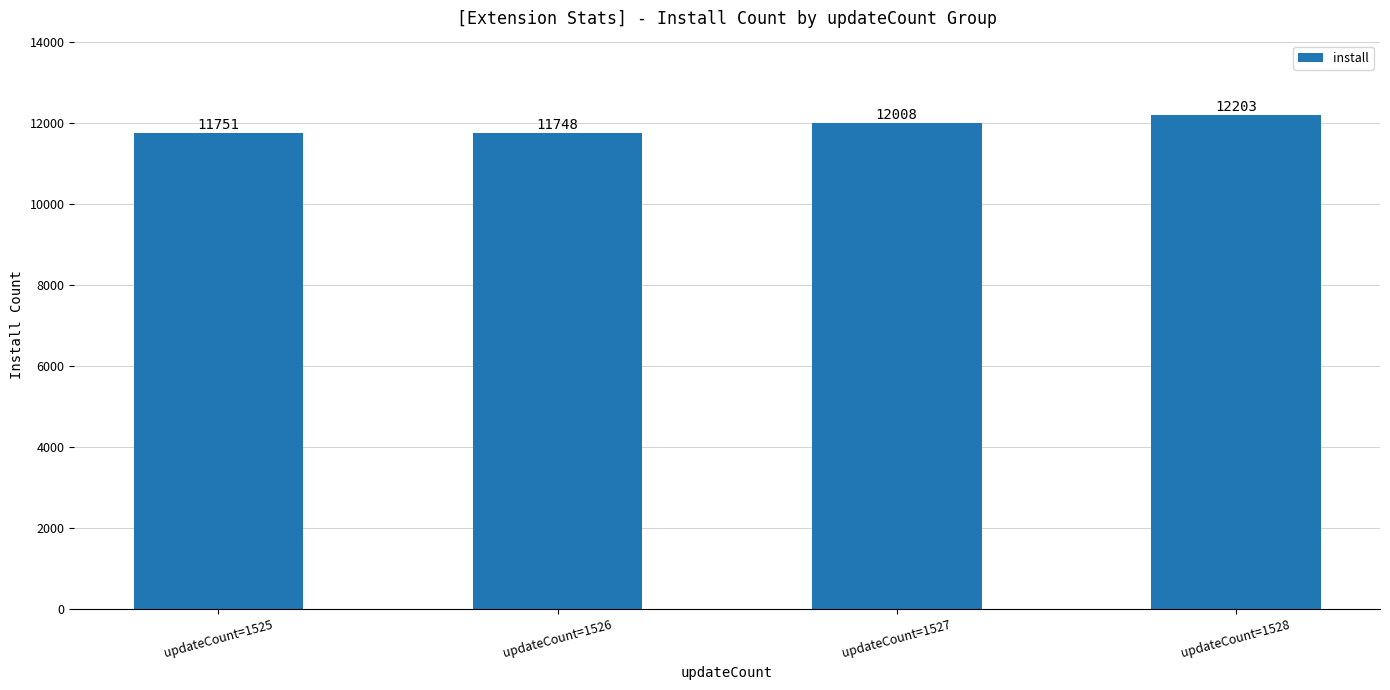

Reading right to left, what are all the values shown in this chart?

12203	12008	11748	11751